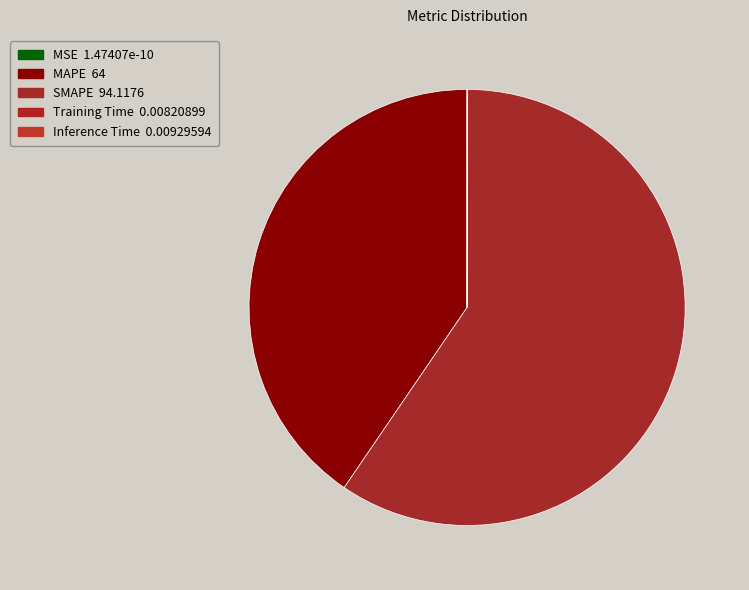

What portion of the pie excludes MSE?

100.0%